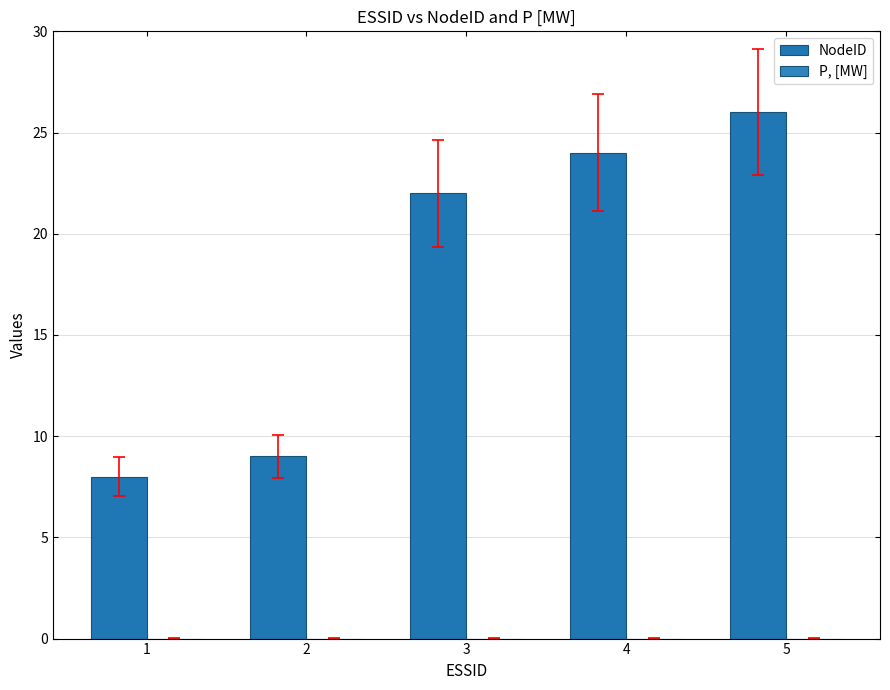

Count the number of categories in the chart.

5